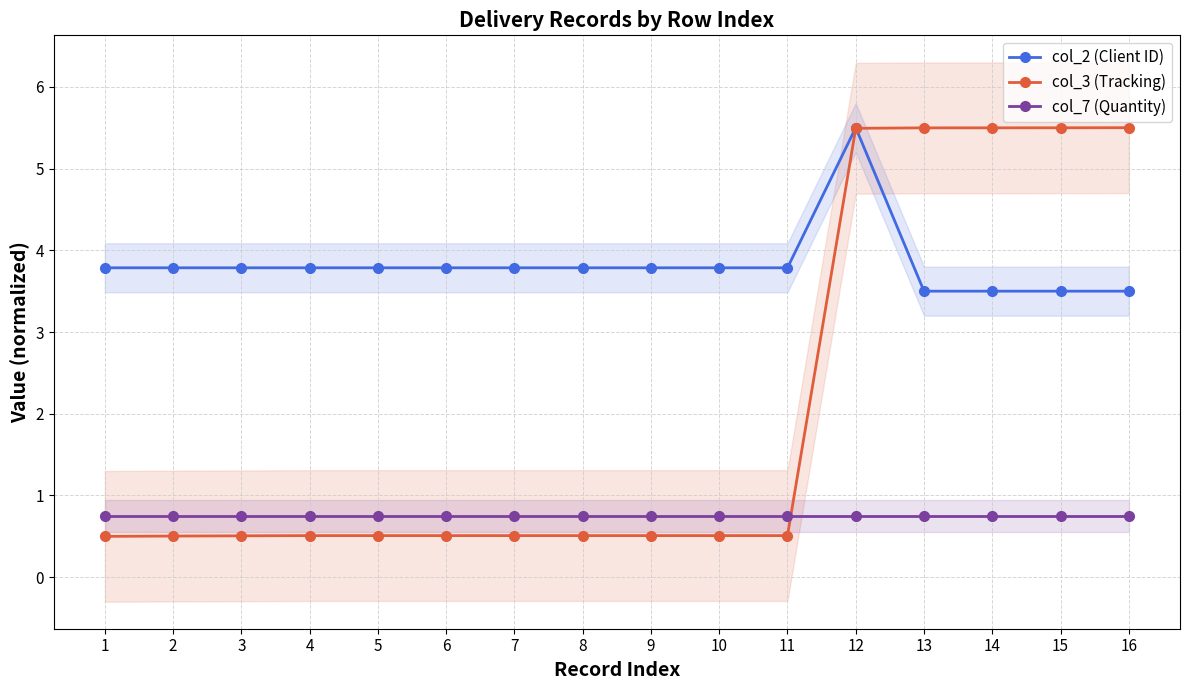

Which category has the lowest value across all series?

1